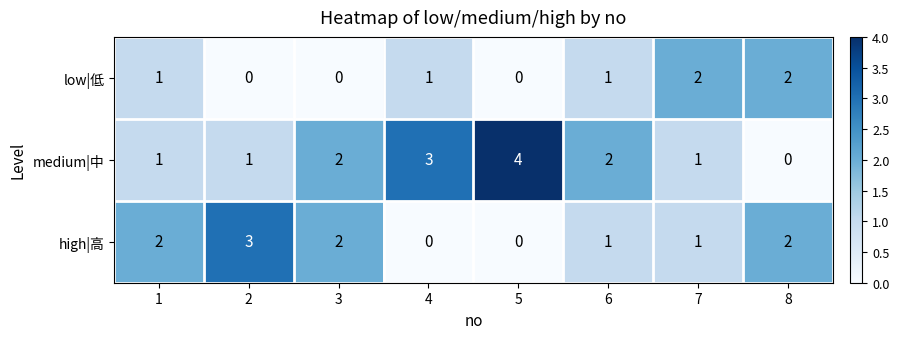

The low|低 series shows 1 at 1. True or false?

True